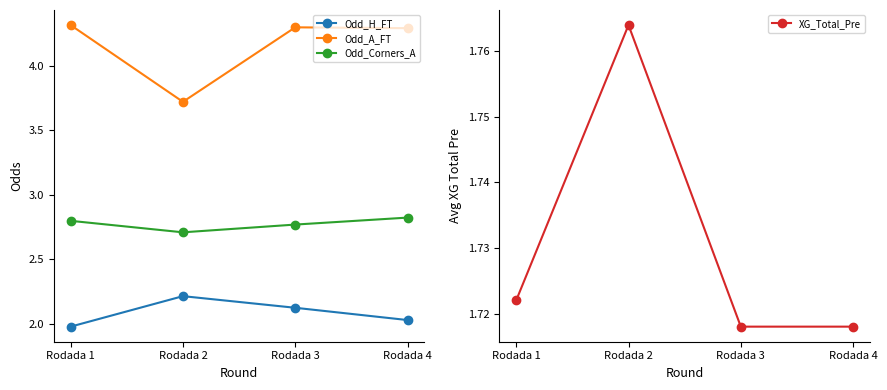

How many distinct data groups are displayed?

4